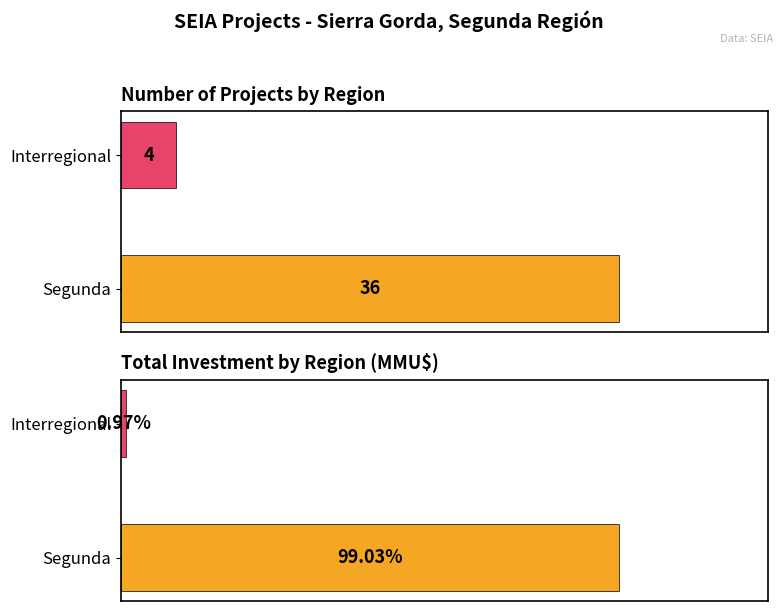

List the labels in order of Investment (MMU$) value, largest first.

Segunda, Interregional